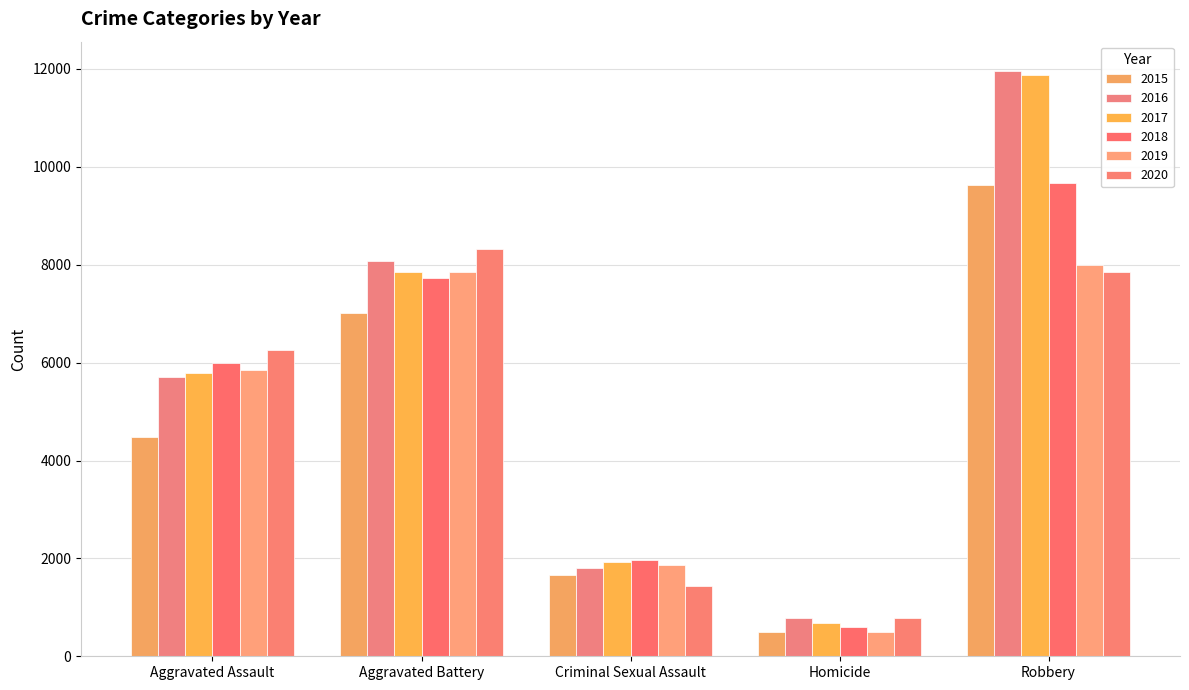

How many 2018 values are between 1964 and 7735?

3